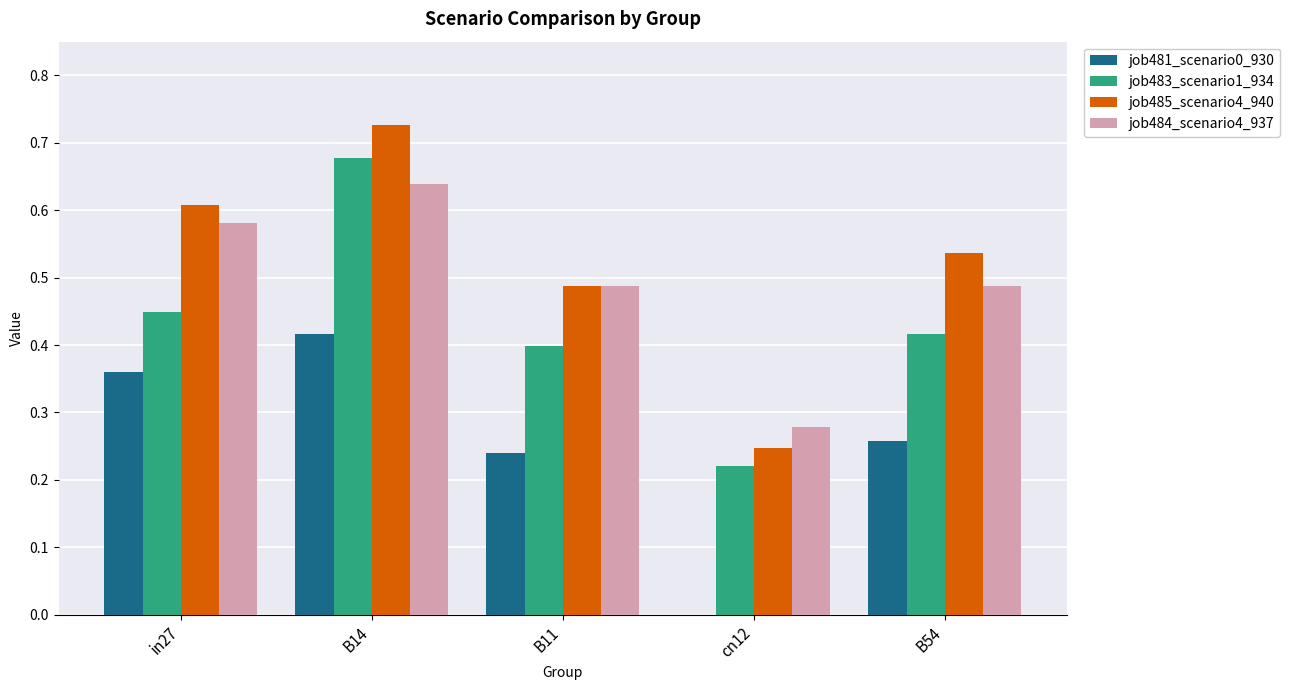

True or false: job485_scenario4_940 has a value of 0.8 at B11.

False